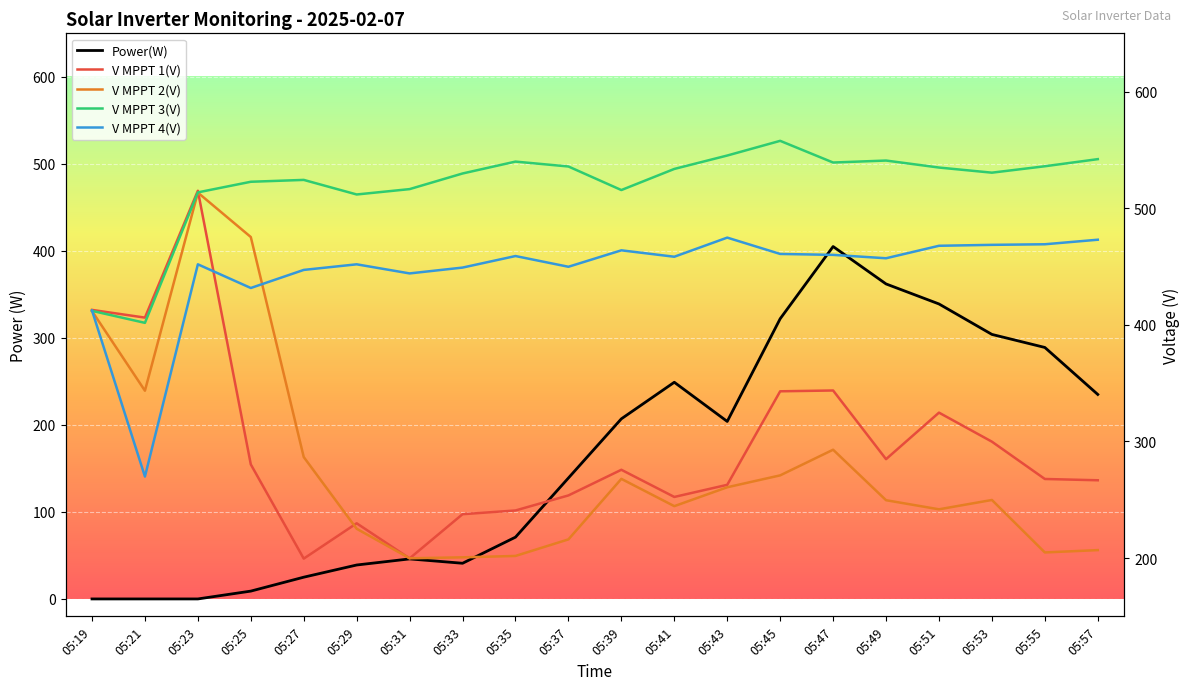

True or false: V MPPT 3(V) has a value of 298.2 at 05:45.

False